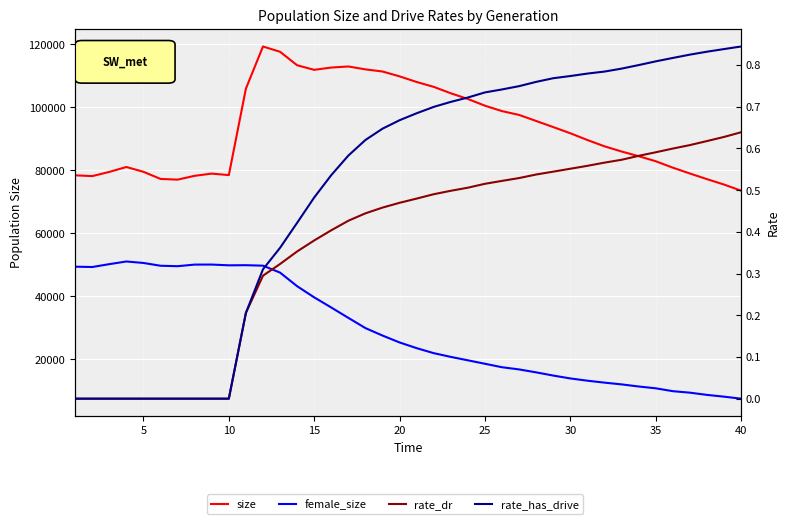

At how many categories does at least one series exceed 106571?

10